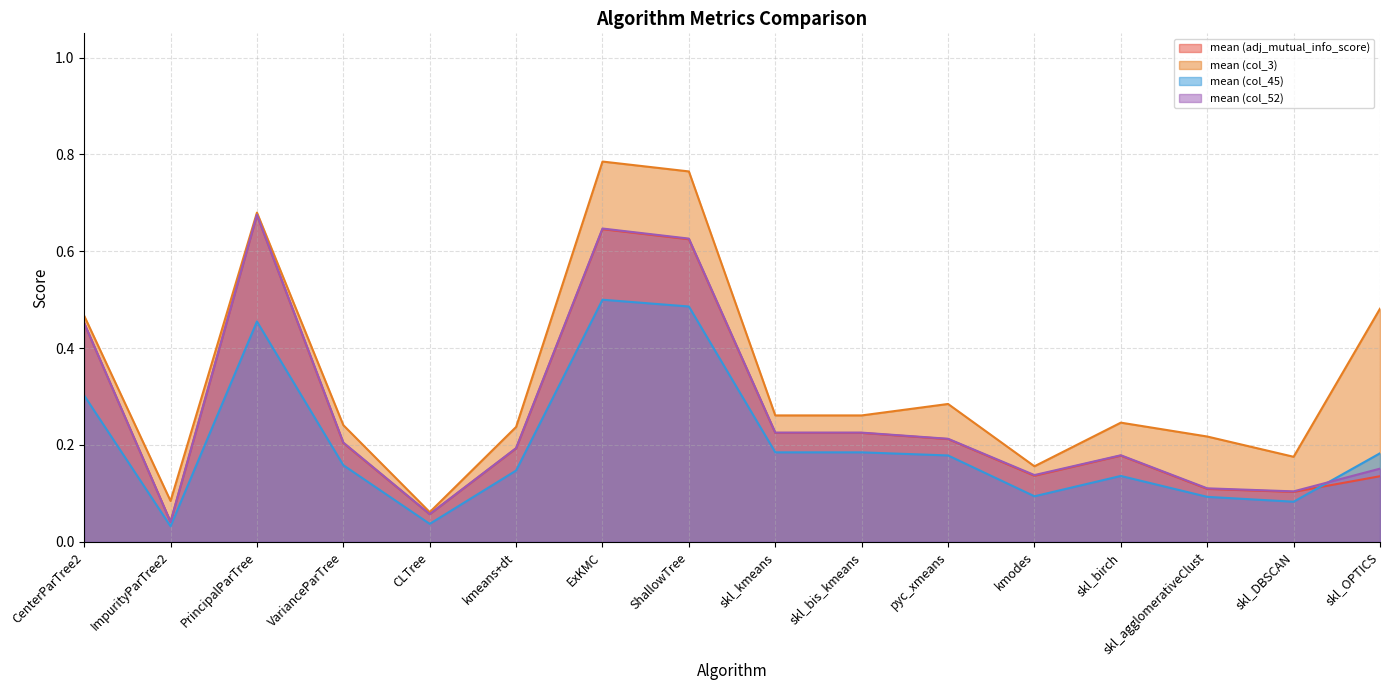

Which series has the largest range (max minus min)?

mean (col_3)